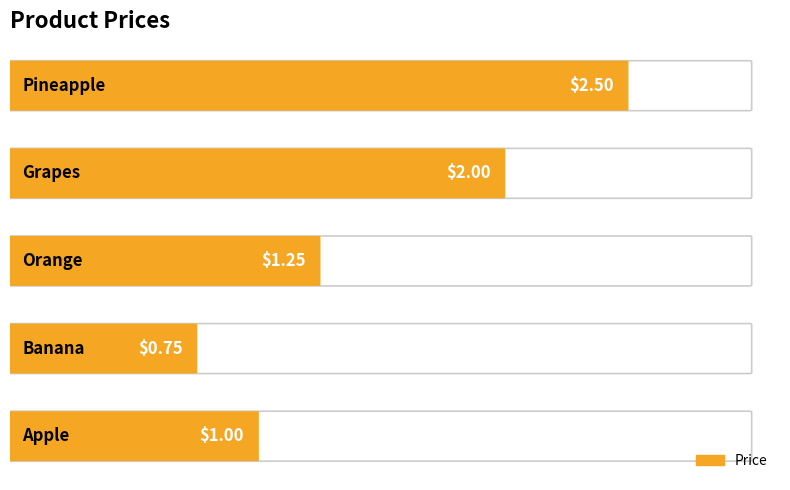

Reading right to left, list all the values displayed in this chart.

2.5	2.0	1.2	0.8	1.0